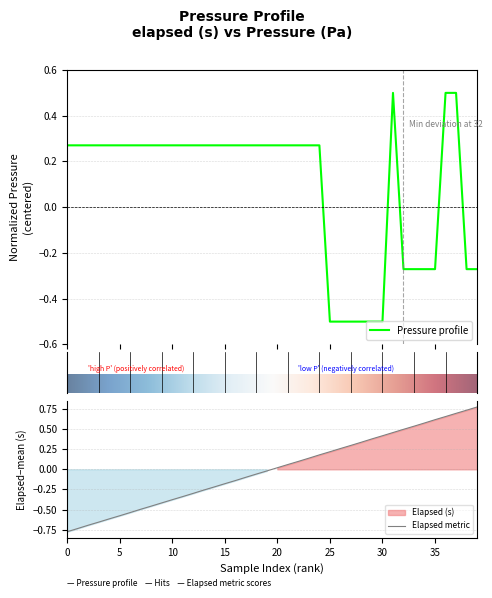

What is the sum of all pressure values?

3.6